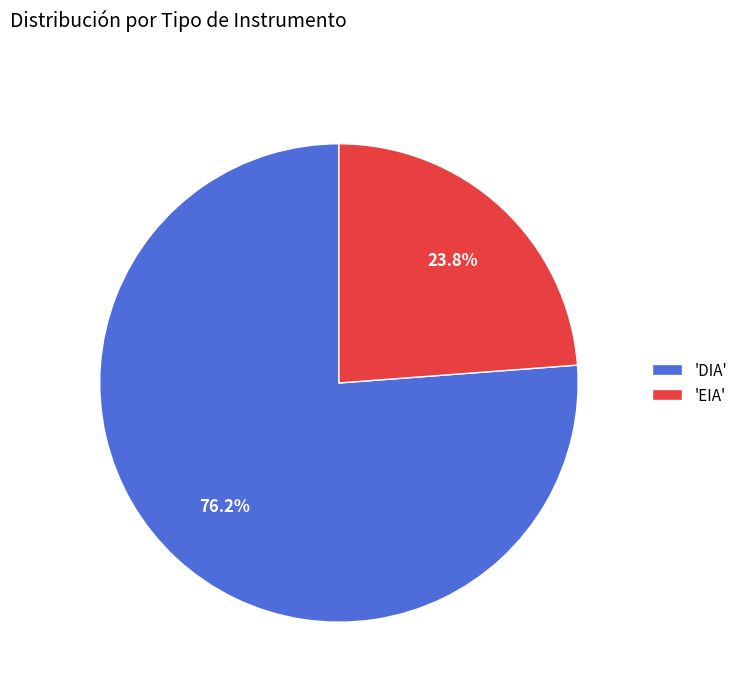

Does 'EIA' account for over 50% of the chart?

No